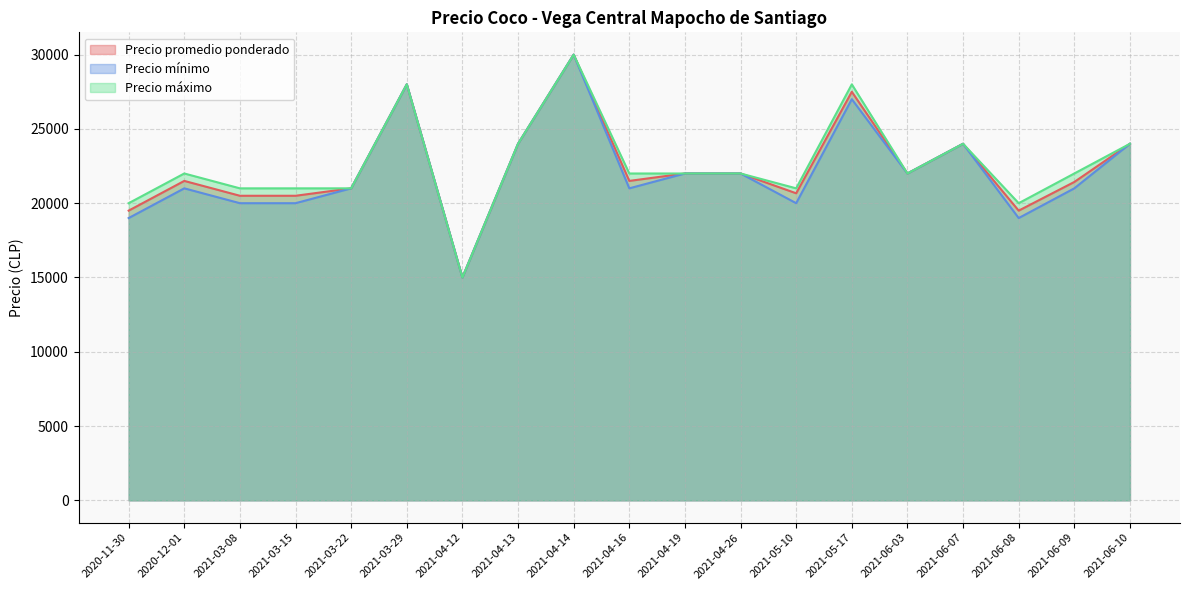

At which category is the sum across all series the highest?

2021-04-14